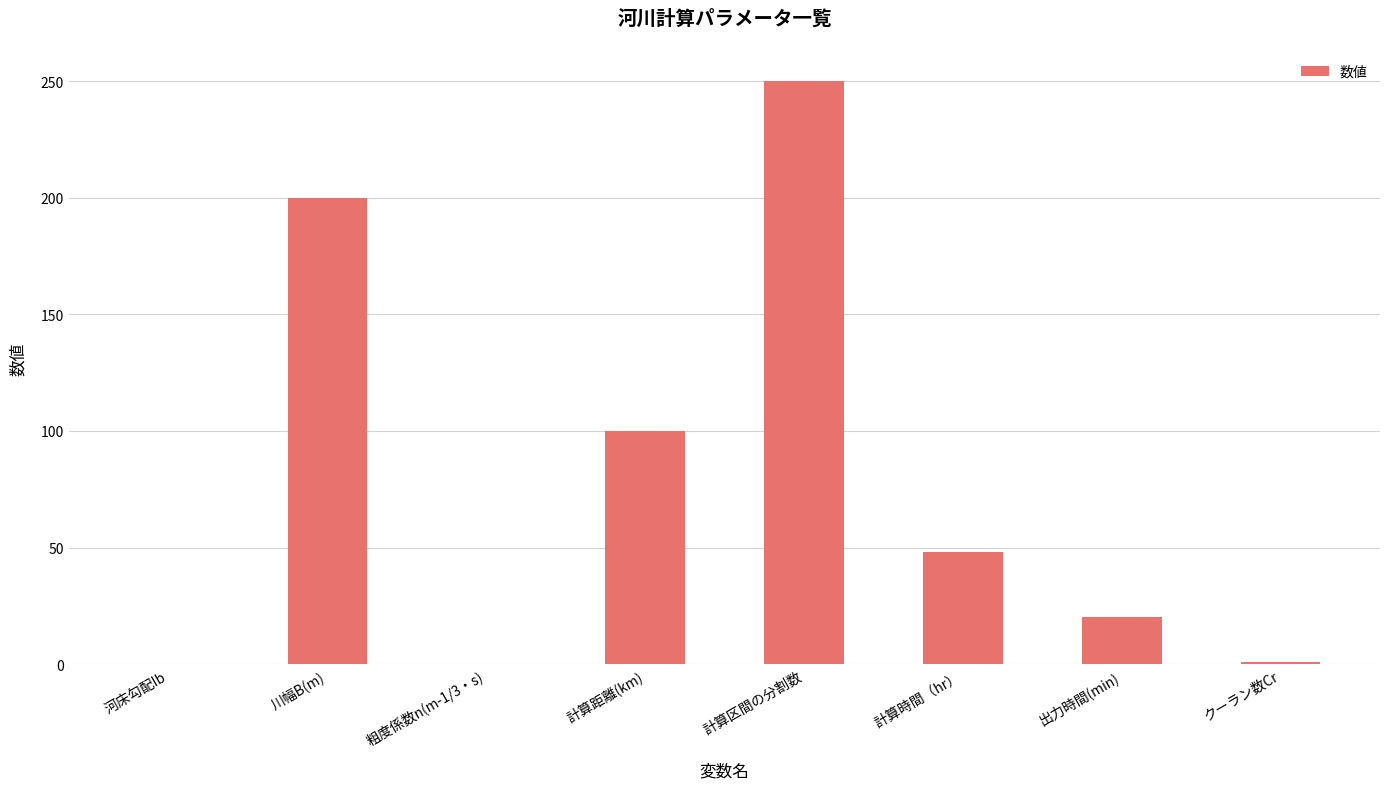

Where is the data nearest to the value 125?

計算距離(km)